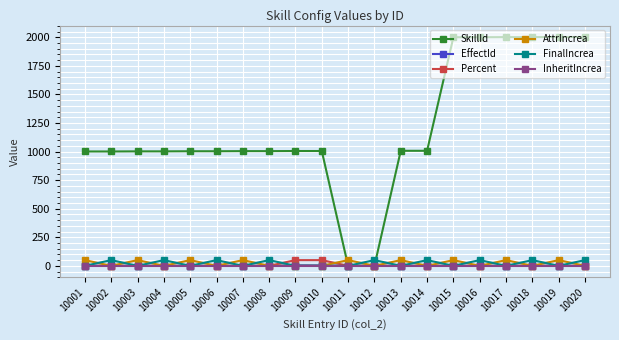

Which series has the largest total across all categories?

SkillId